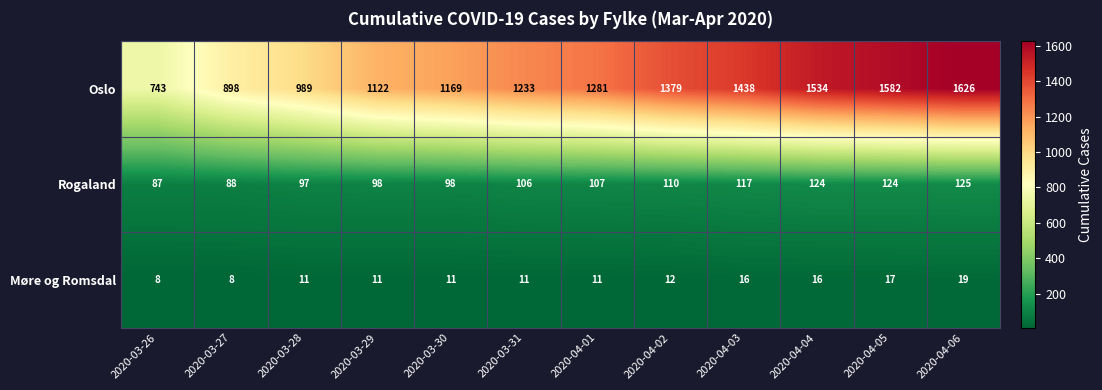

What is the maximum value for Møre og Romsdal?

19